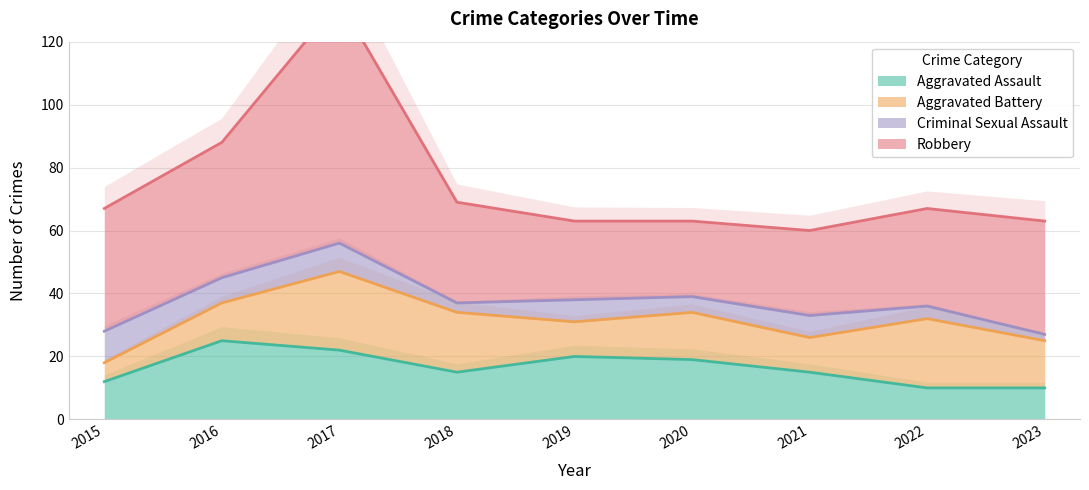

Is it true that Robbery equals 24 at 2020?

True